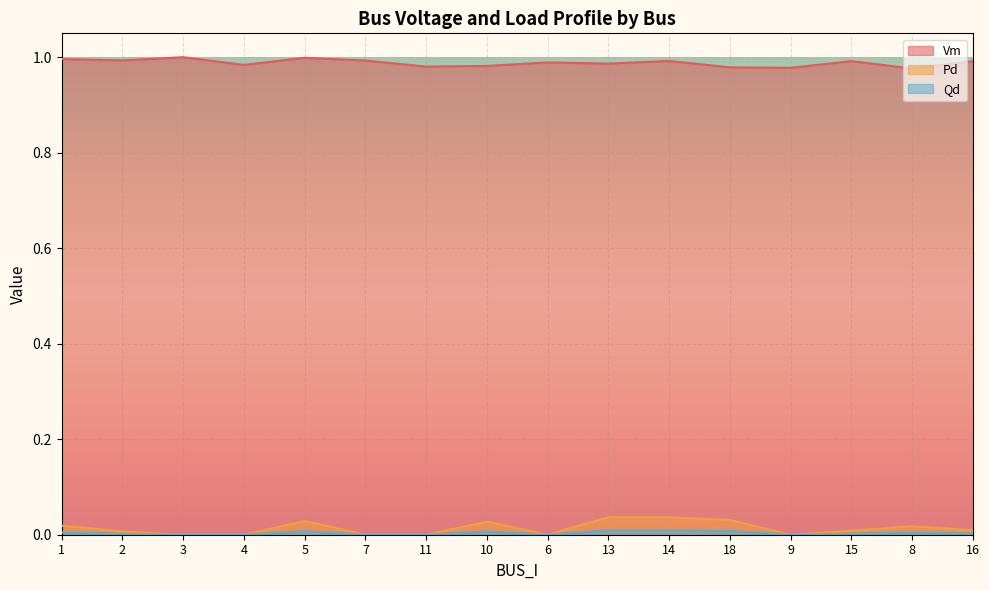

What is the average value of the Vm series?

1.0